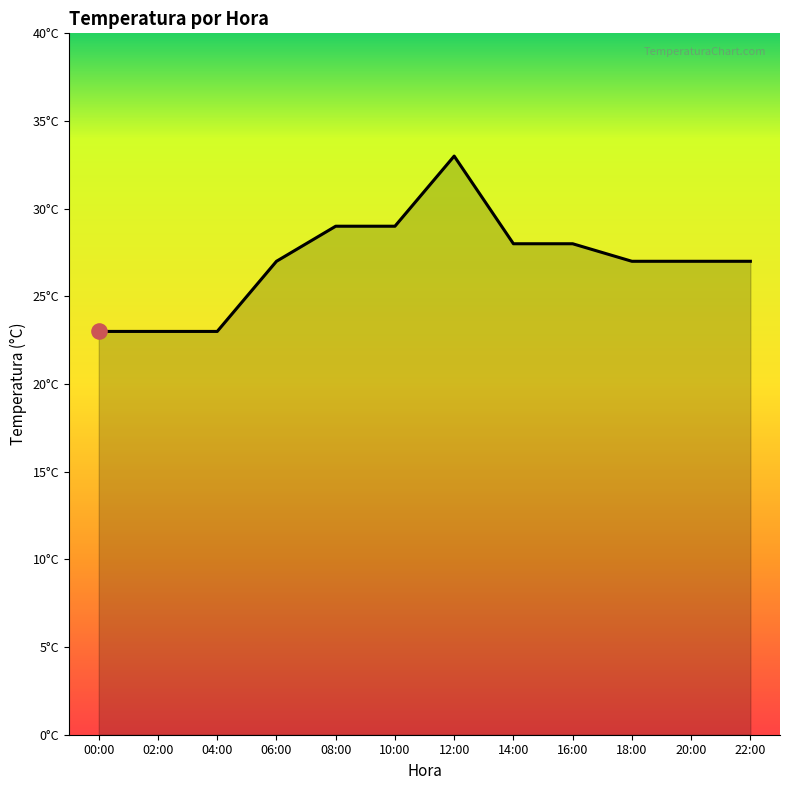

What is the ratio of the value at 14:00 to the value at 16:00?

1.0